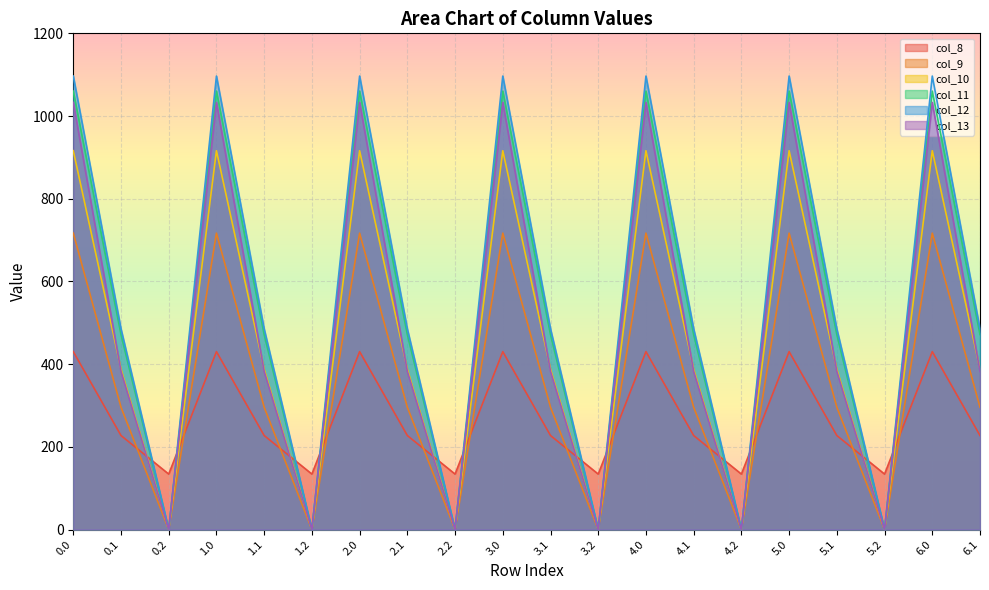

Does the chart display data point markers on the line(s)?

No